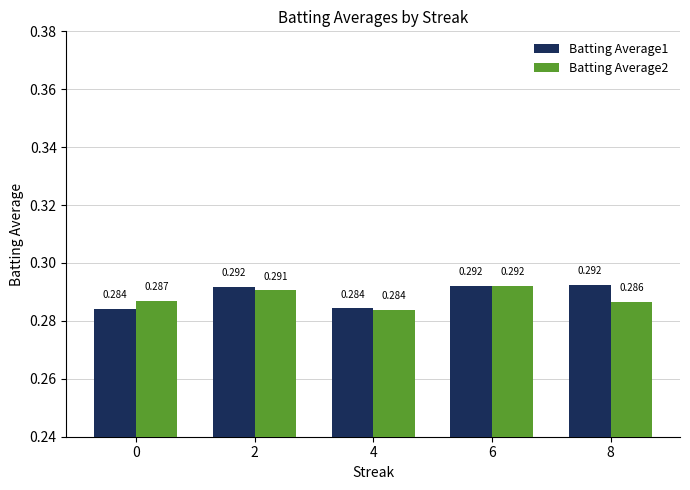

Rank the series at 2 from highest to lowest value.

Batting Average1, Batting Average2